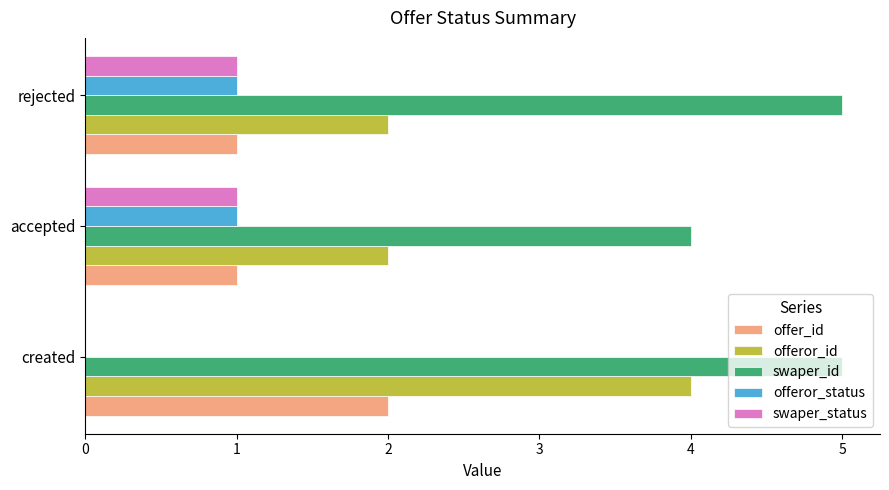

Between created and accepted, which series saw the biggest shift?

offeror_id